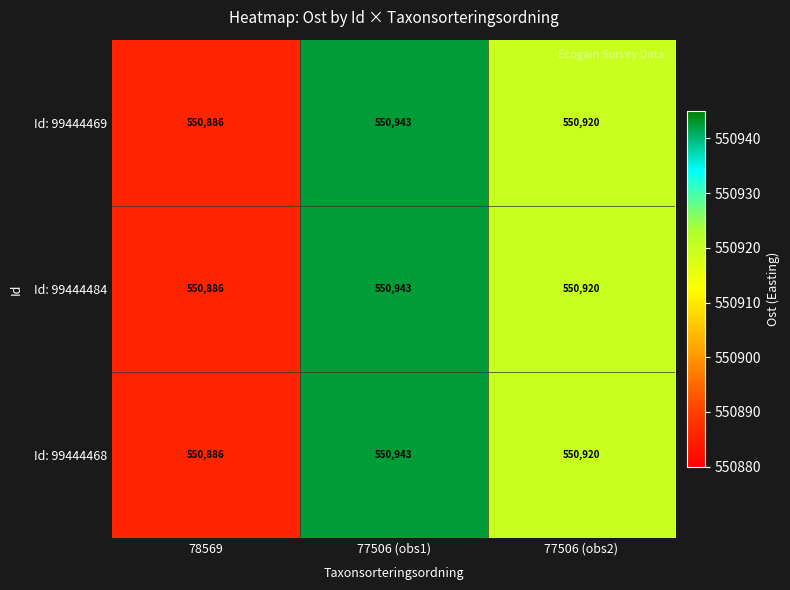

What is the minimum value shown in the chart?

550886